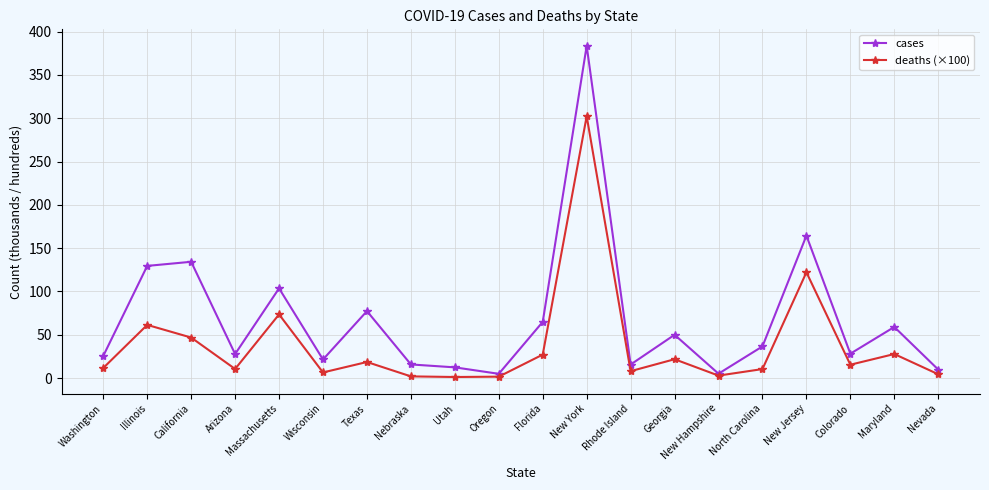

List the series in order of their overall mean, highest first.

cases, deaths (×100)